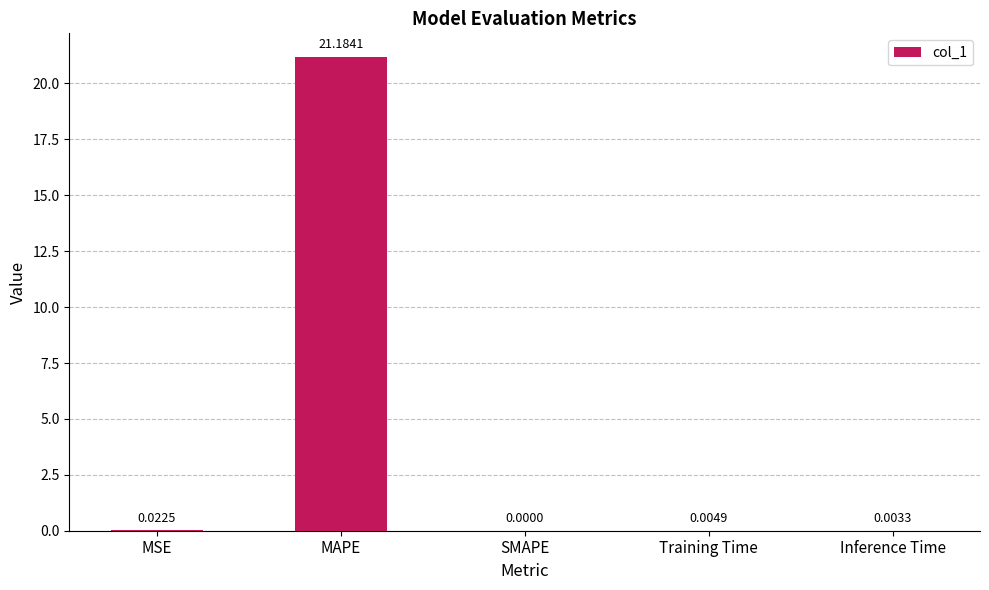

Which label corresponds to the largest value in the chart?

MAPE